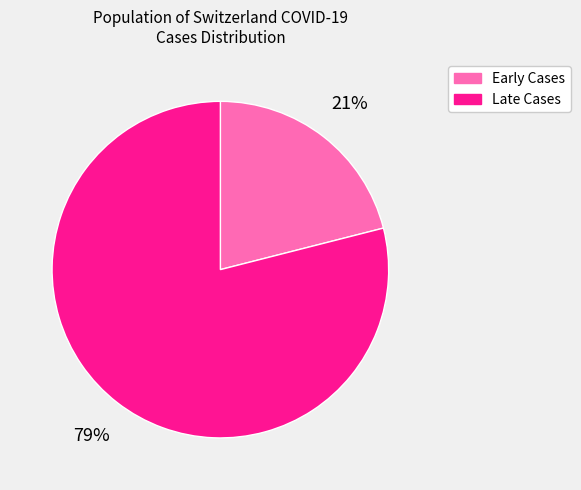

Count the number of slices in the pie.

2